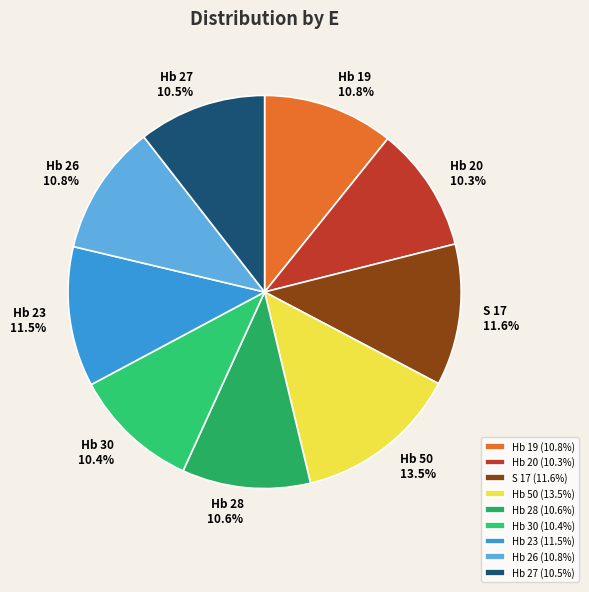

Rank the categories by value from highest to lowest.

Hb 50, S 17, Hb 23, Hb 19, Hb 26, Hb 28, Hb 27, Hb 30, Hb 20